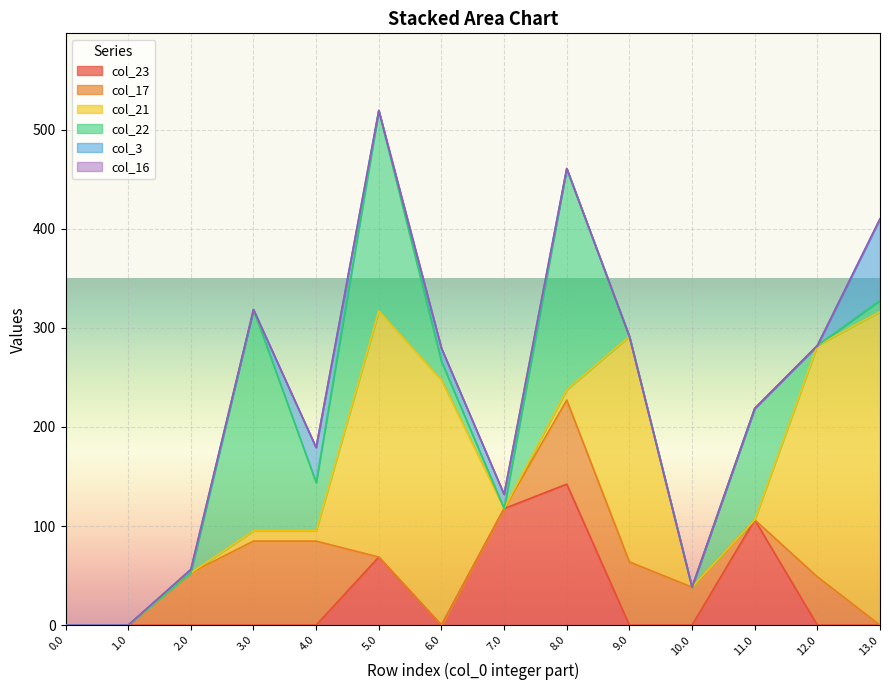

What is the maximum value for col_23?

142.3